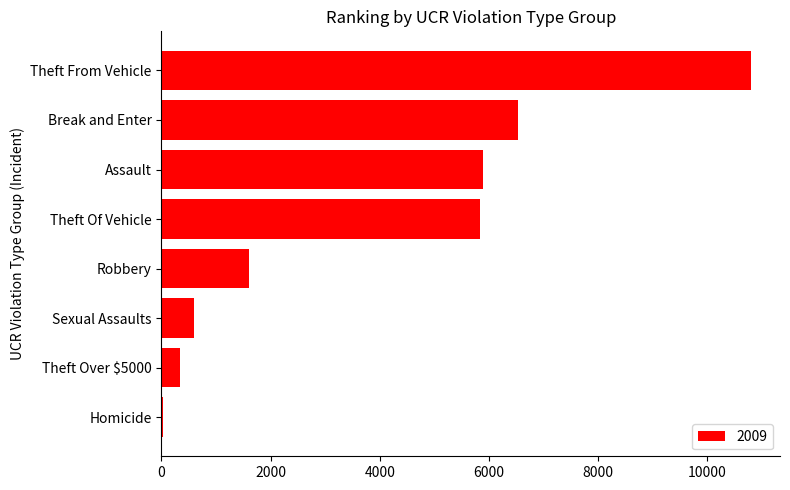

At which category does the chart reach its peak across all series?

Theft From Vehicle